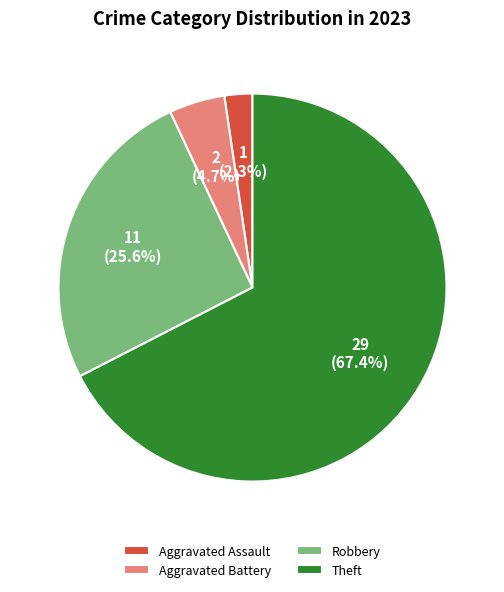

Is there a majority slice in this chart?

Yes